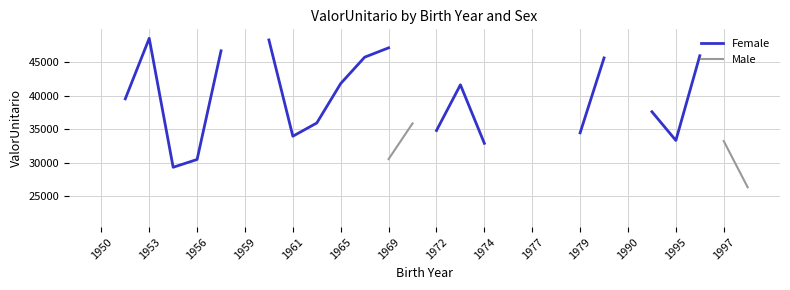

True or false: Female and Male cross at least once.

False